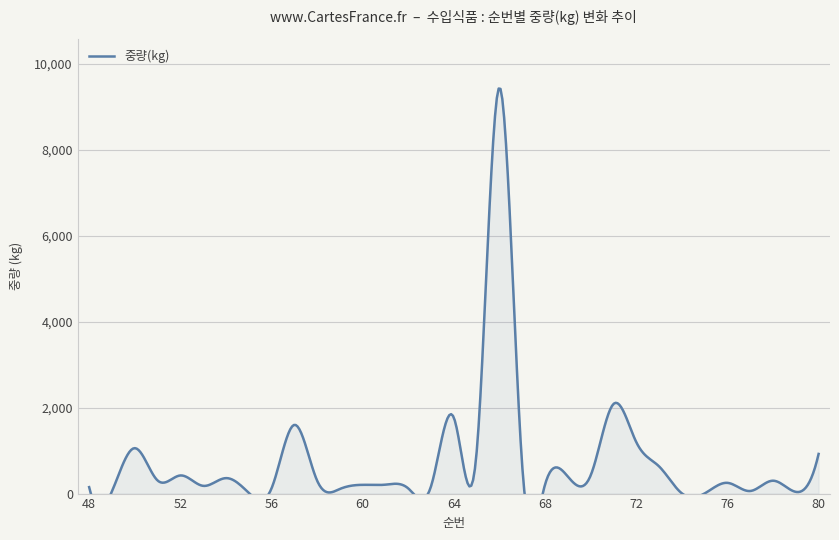

Does the chart display data point markers on the line(s)?

No